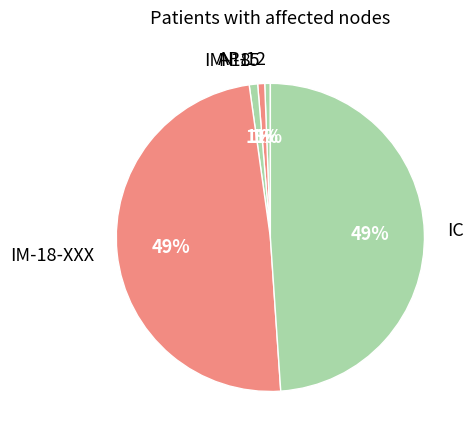

True or false: N-15 accounts for 11% of the total.

False